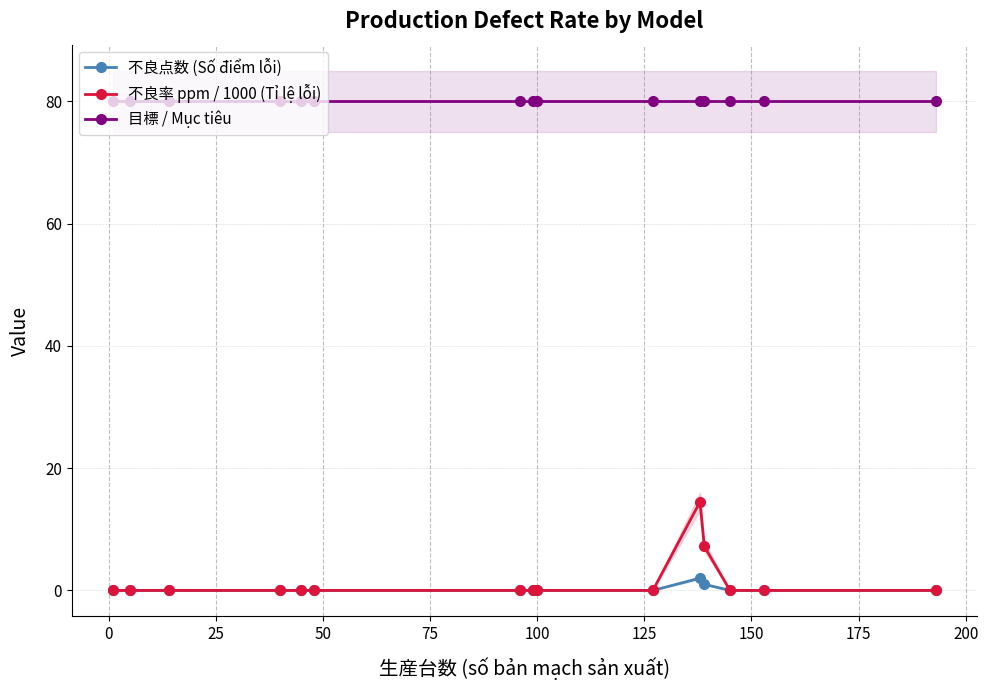

What is the value of the 目標 / Mục tiêu point at the 11th from the left?

80.0